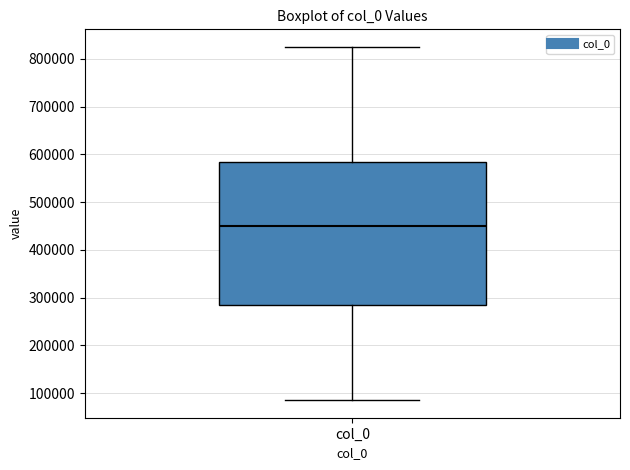

Where does the median line of the box for col_0 sit on the y-axis? The values are not printed on the chart, so give them approximately, as read against the axis.

450000